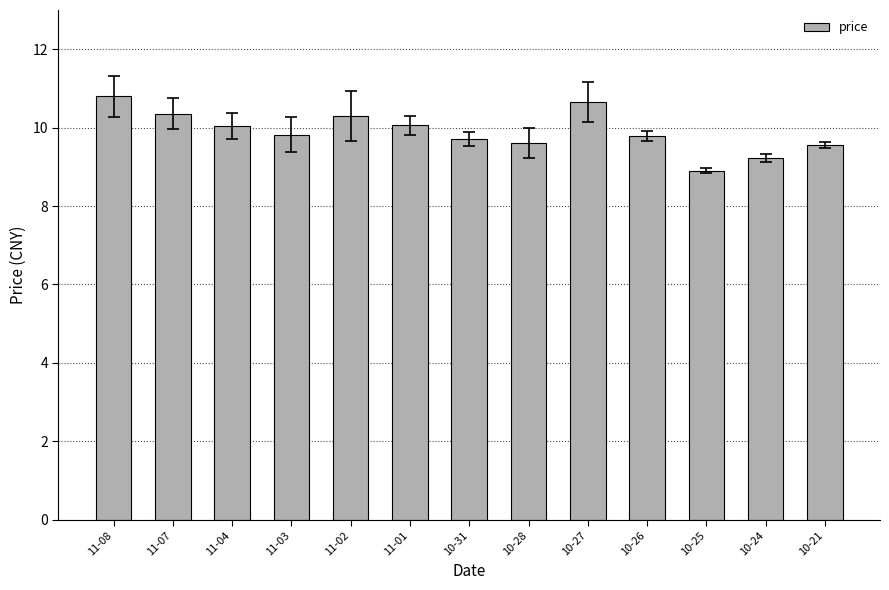

What is the label of the 5th bar from the left?

11-02